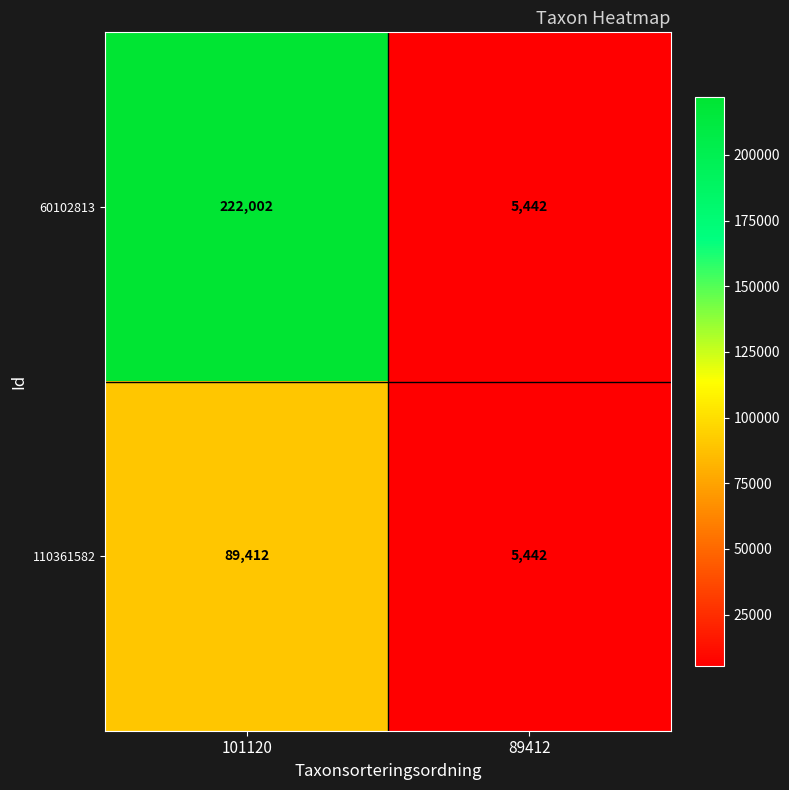

Reading right to left, transcribe all the data shown in this chart.

60102813: 5442	222002
110361582: 5442	89412